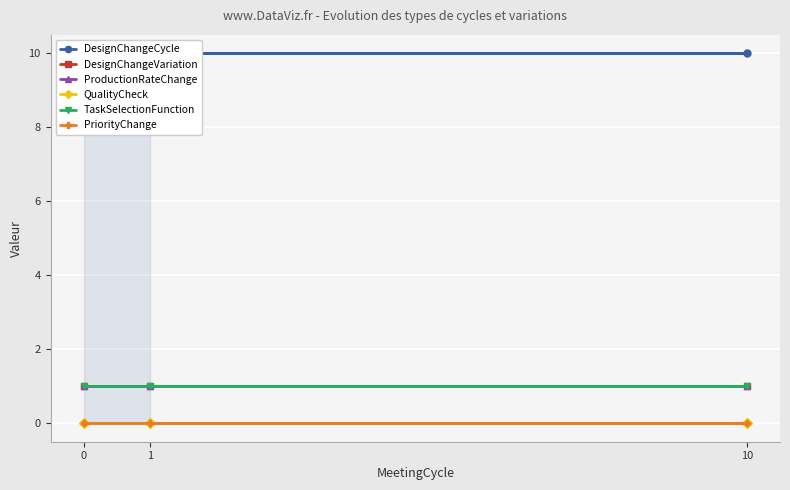

Which series changed the most between 1 and 10?

DesignChangeCycle